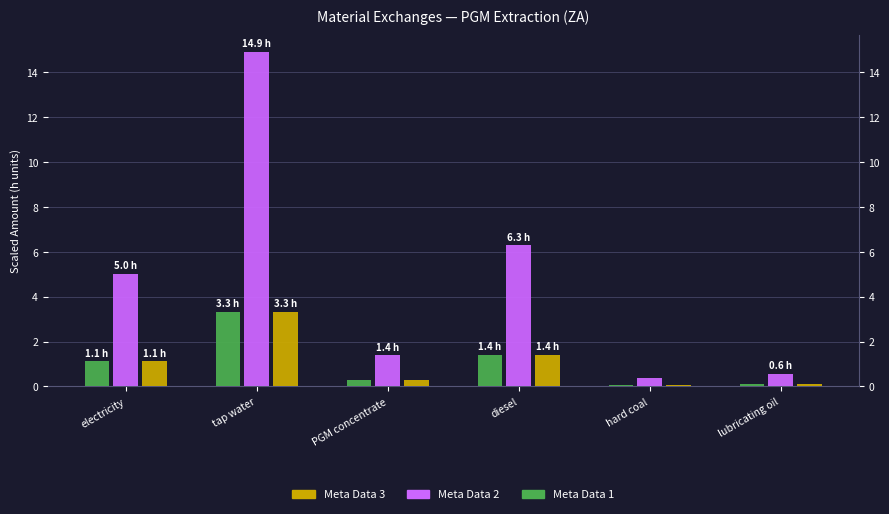

Is it true that Meta Data 3 equals 0.7 at diesel?

False